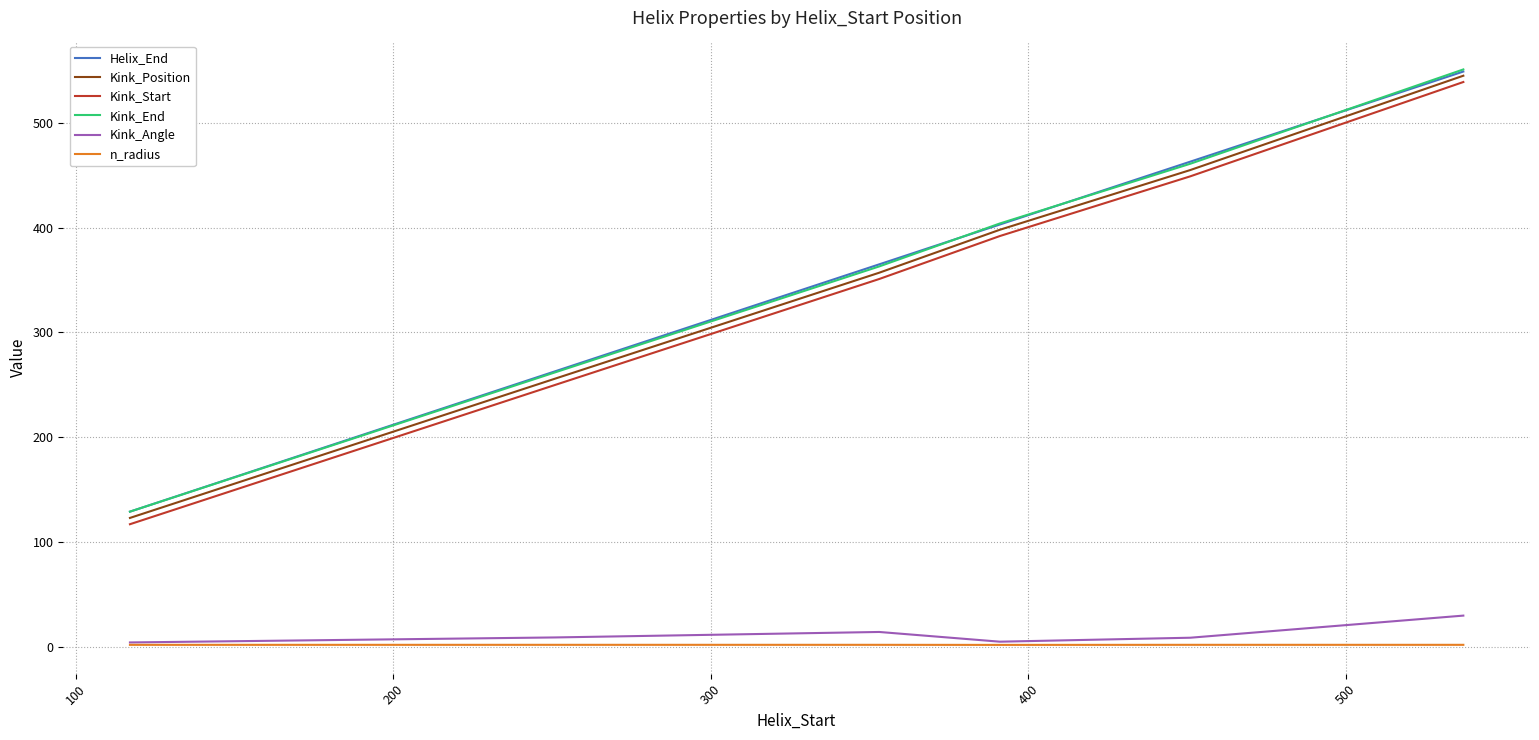

True or false: Kink_Angle and Helix_End cross at least once.

False